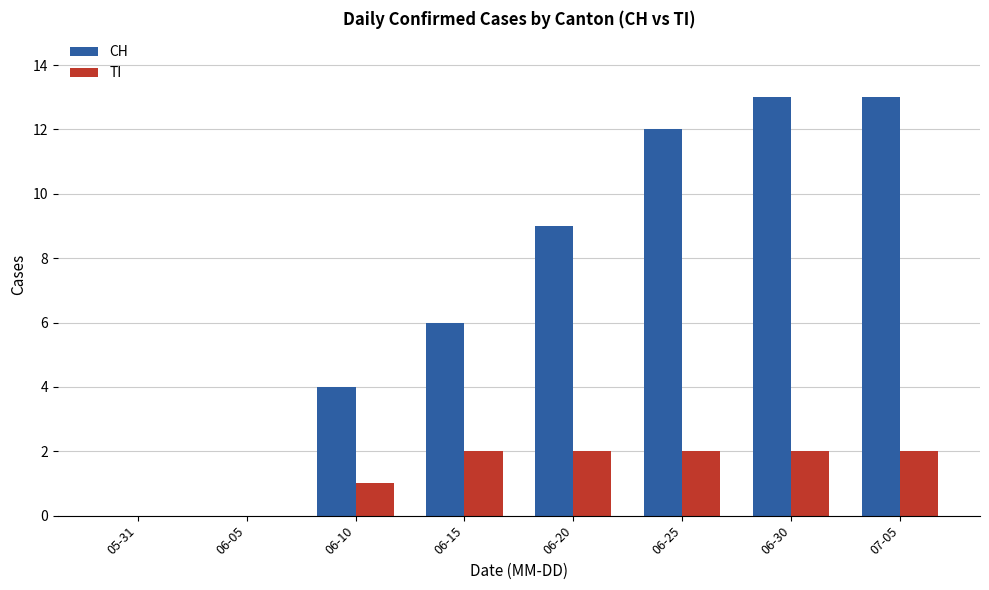

At which label is CH closest to 6?

06-15